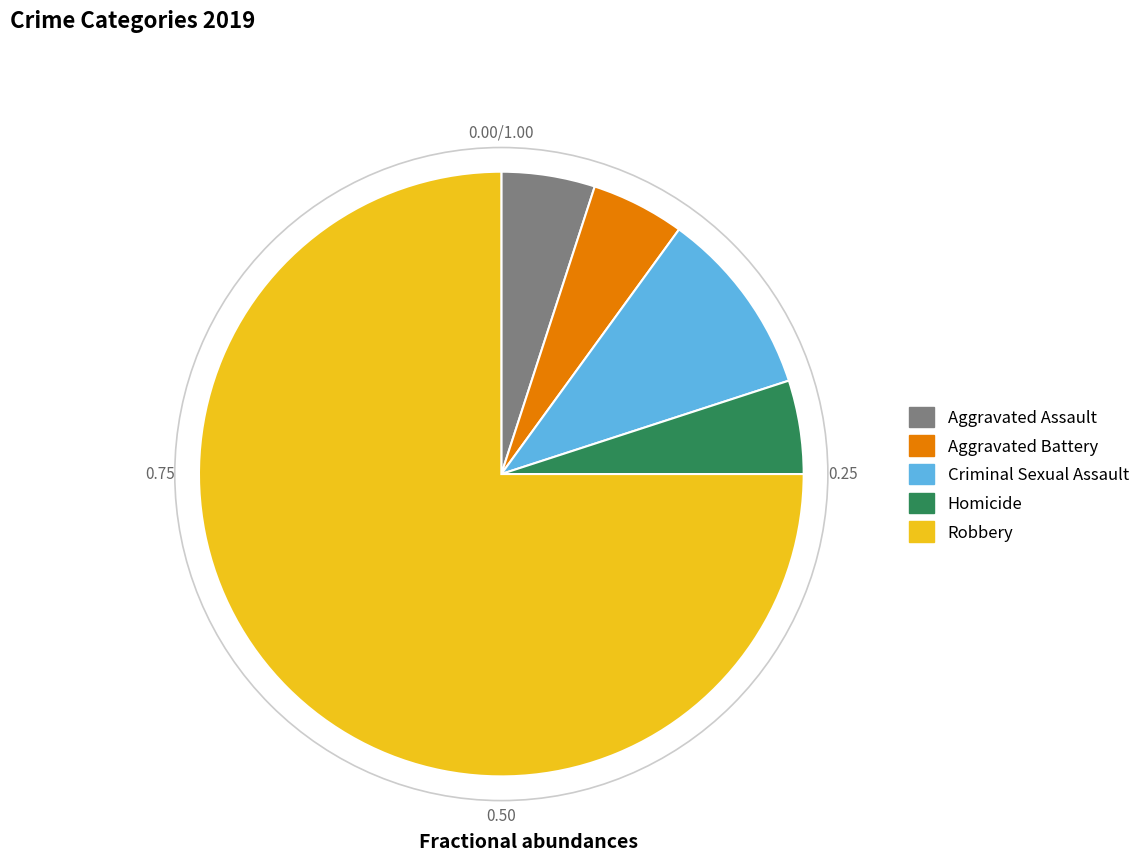

Which slice is the largest?

Robbery